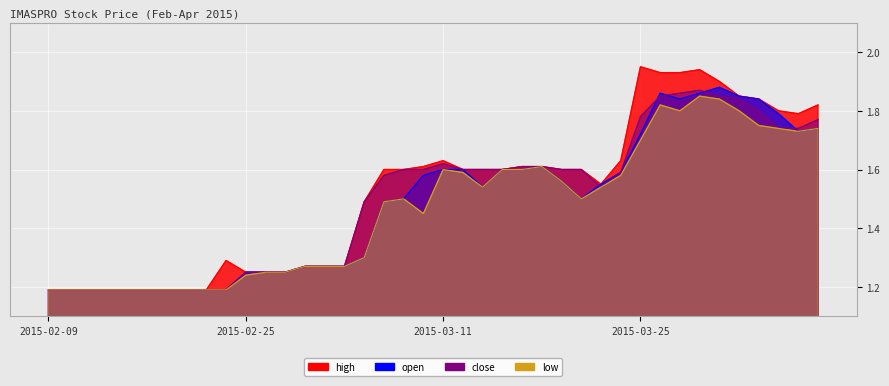

Where is the first local minimum for open?

2015-03-13